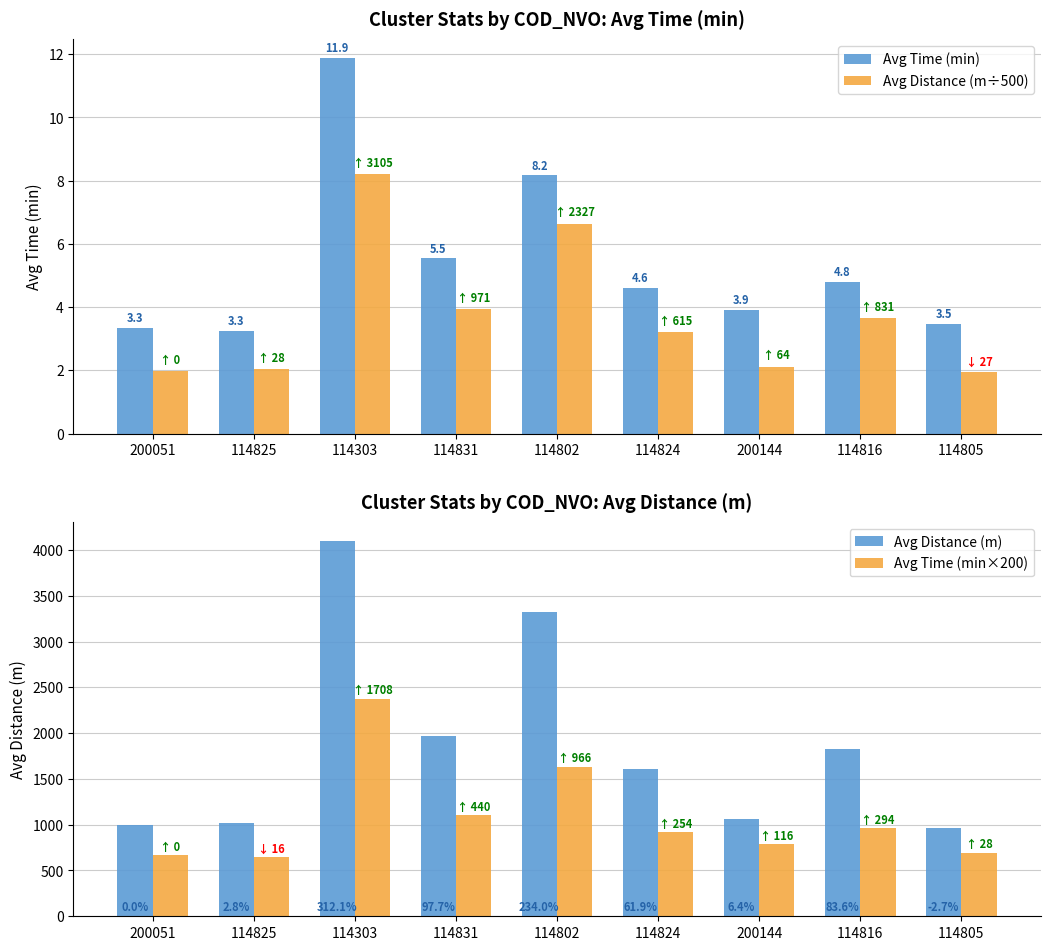

Which has a higher value, 200144 or 114303?

114303